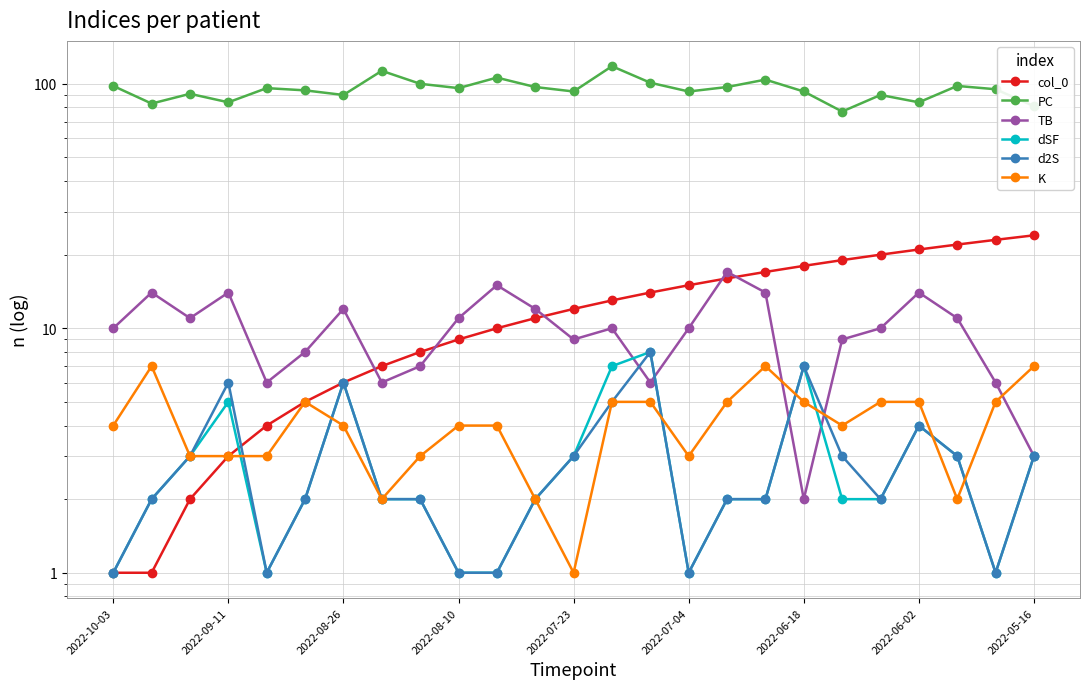

Which has a higher value, 2022-09-11 or 2022-07-04?

2022-07-04